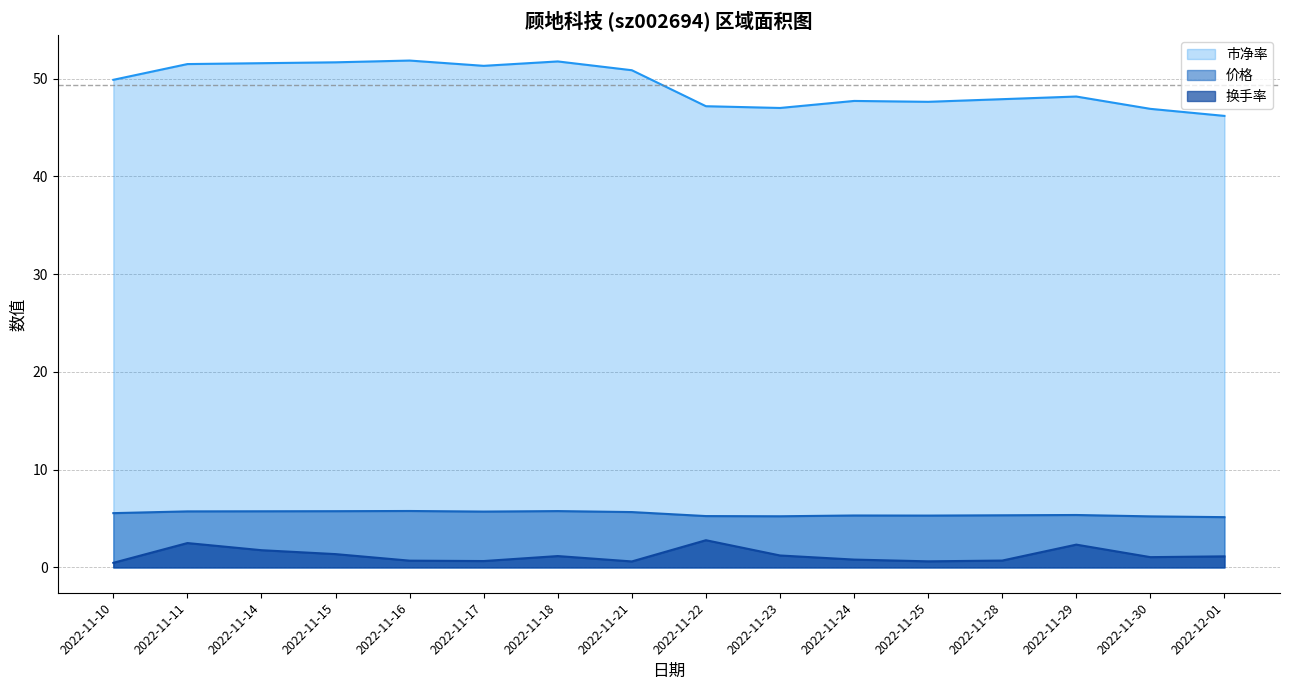

The value of 市净率 at 2022-11-30 is 19.3. True or false?

False